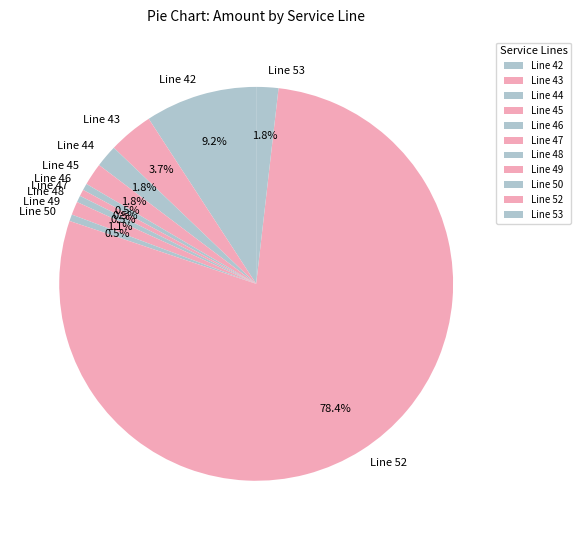

Does any single category account for the majority?

Yes